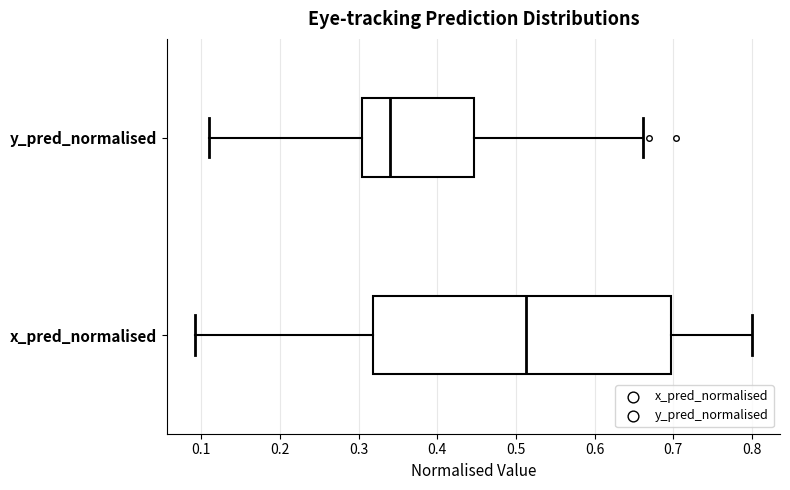

Which box's median line is the furthest to the left?

y_pred_normalised